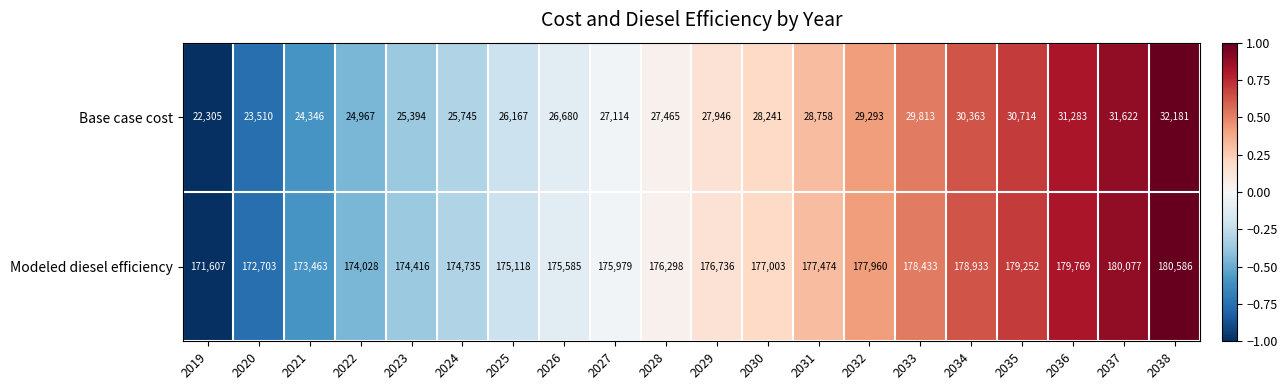

At which category is the sum across all series the highest?

2038